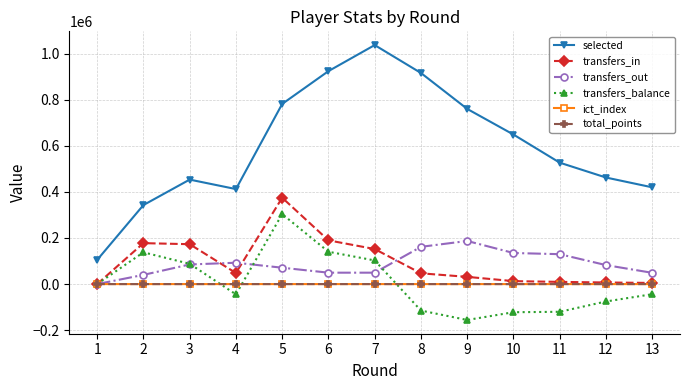

Where is the first local minimum for selected?

4